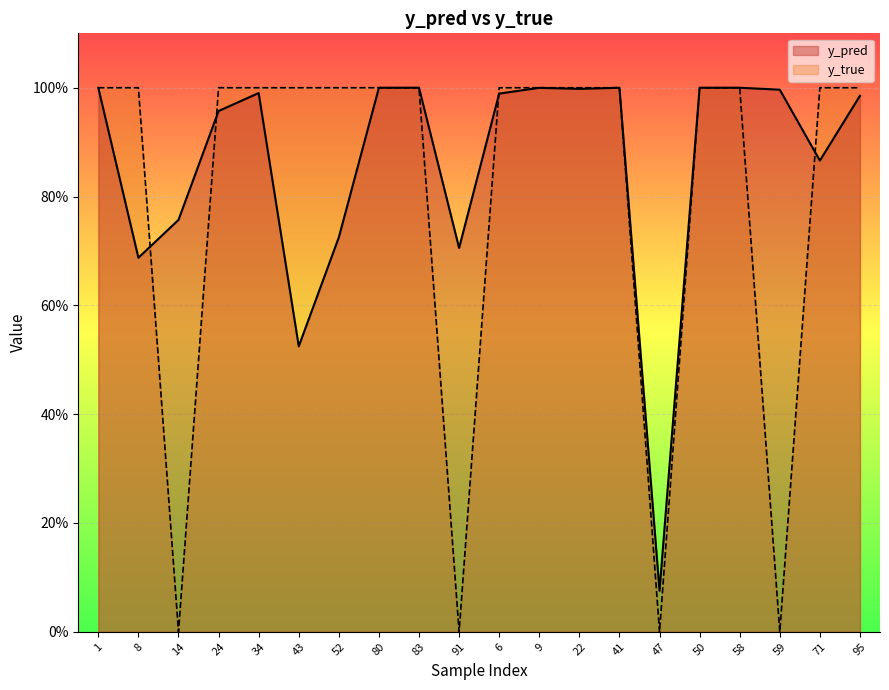

Between 41 and 59, which is larger?

41